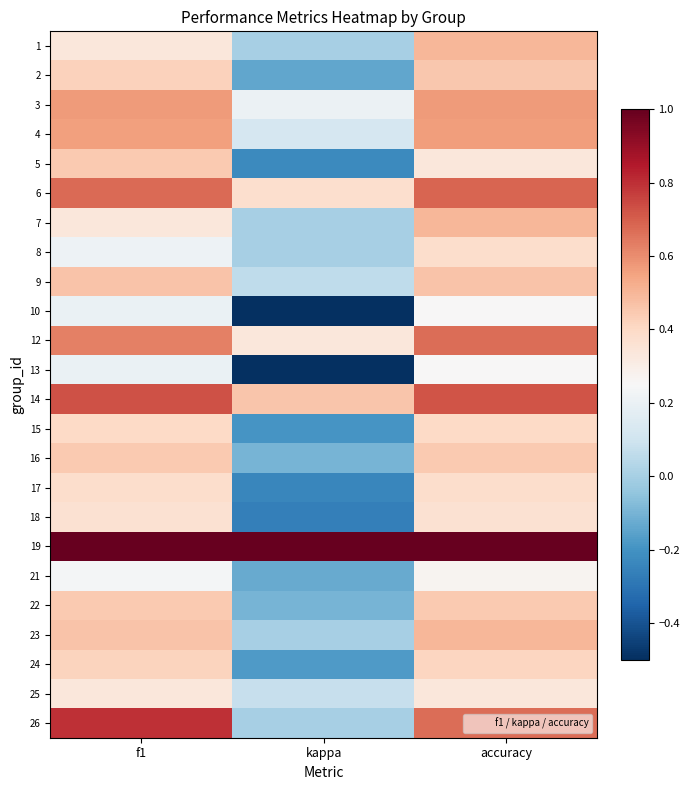

At which category is the sum across all series the highest?

accuracy